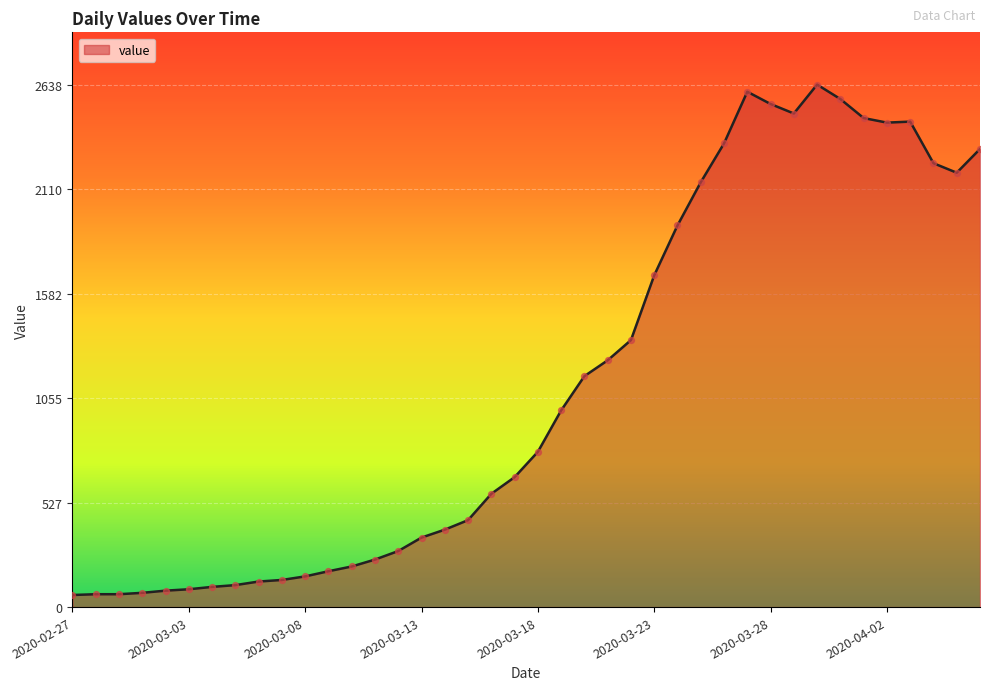

What is the maximum value shown in the chart?

2638